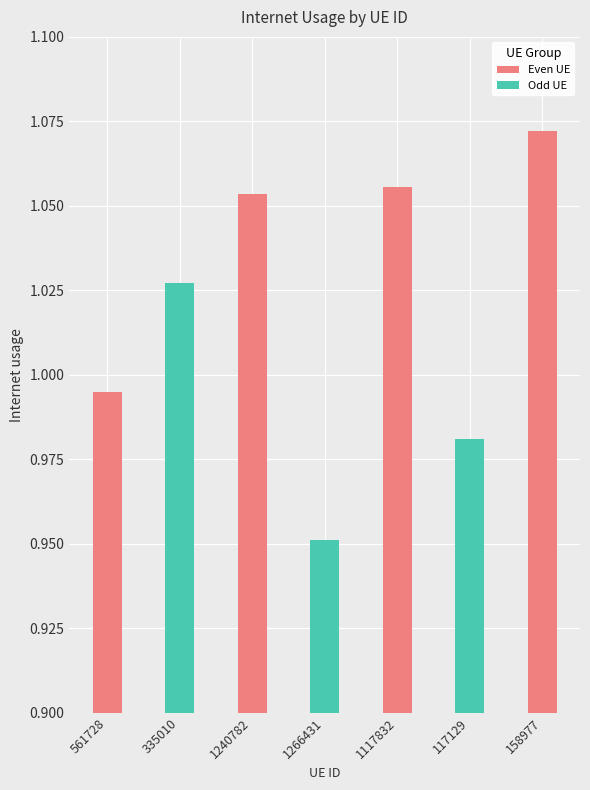

Is it true that the value at 1117832 is 1.7?

False